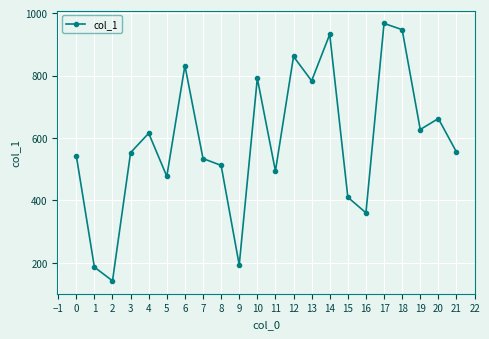

What is the change in value from 1 to 3?

+367